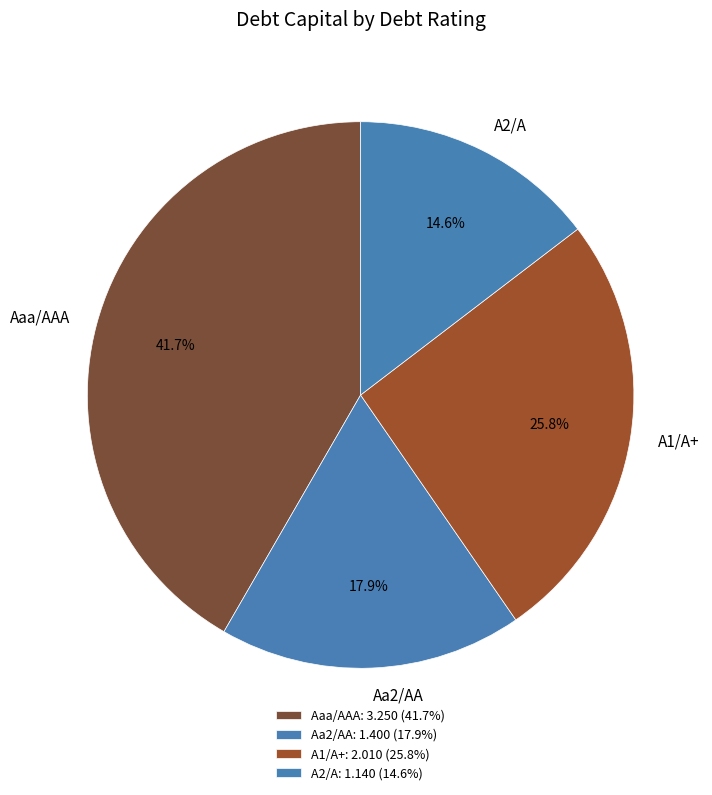

Is there a majority slice in this chart?

No